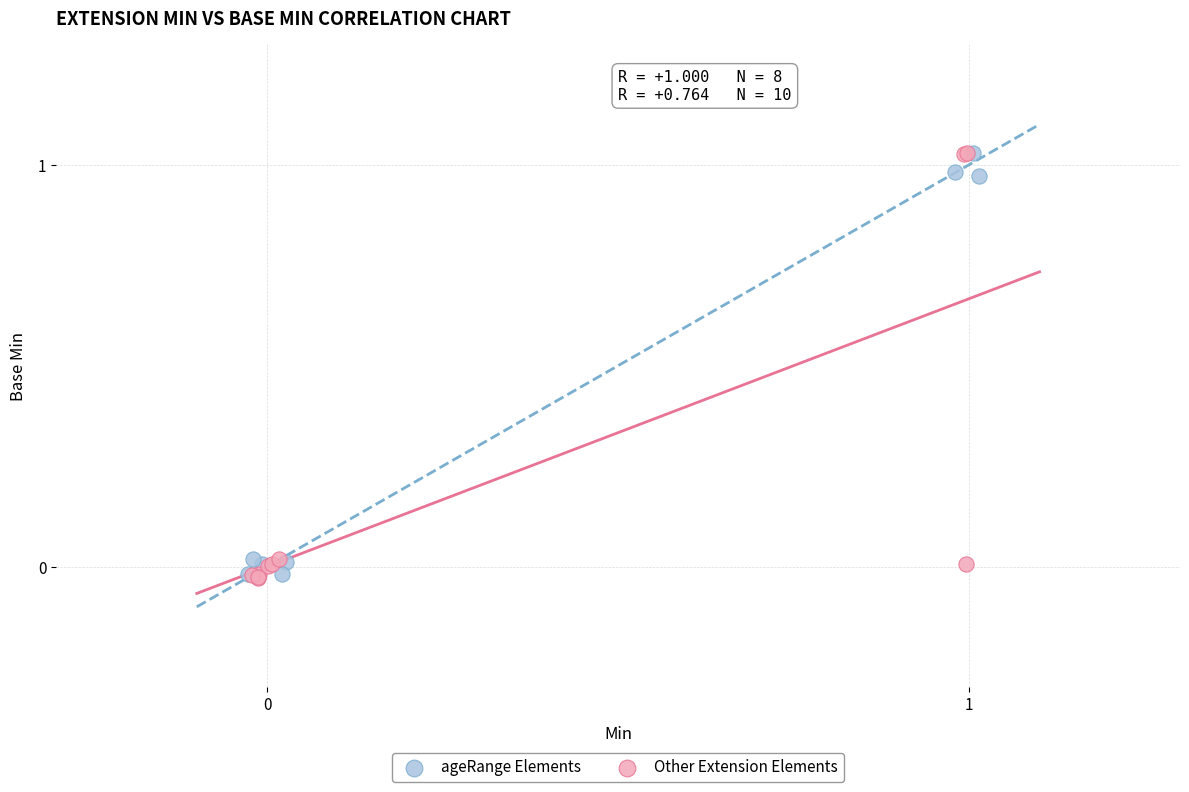

Which series has the widest spread of Y values?

Other Extension Elements